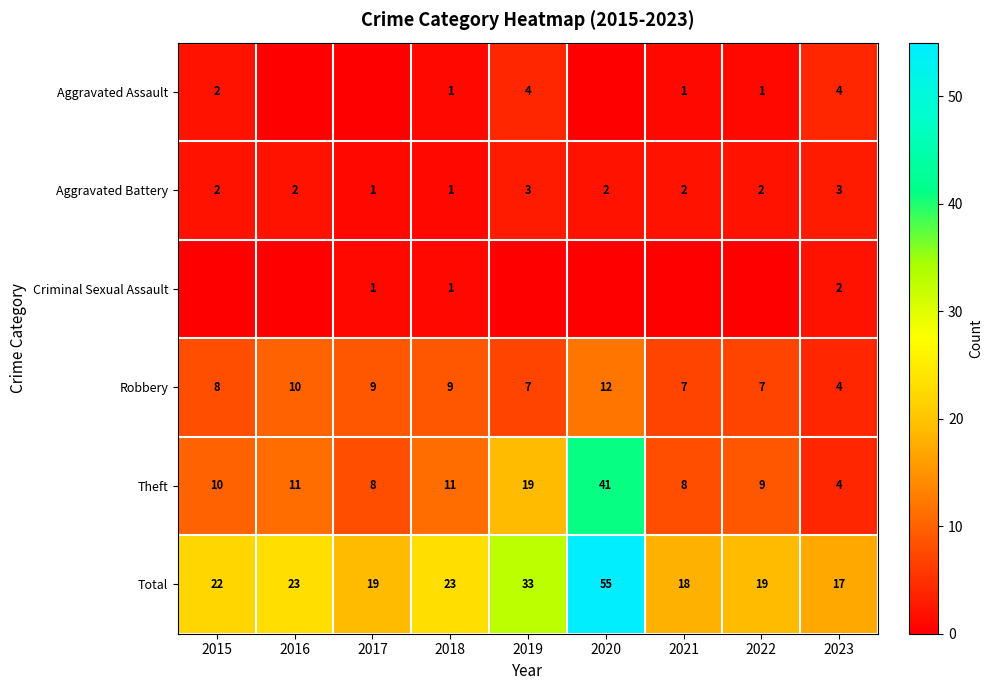

What is the sum of all Theft values?

121